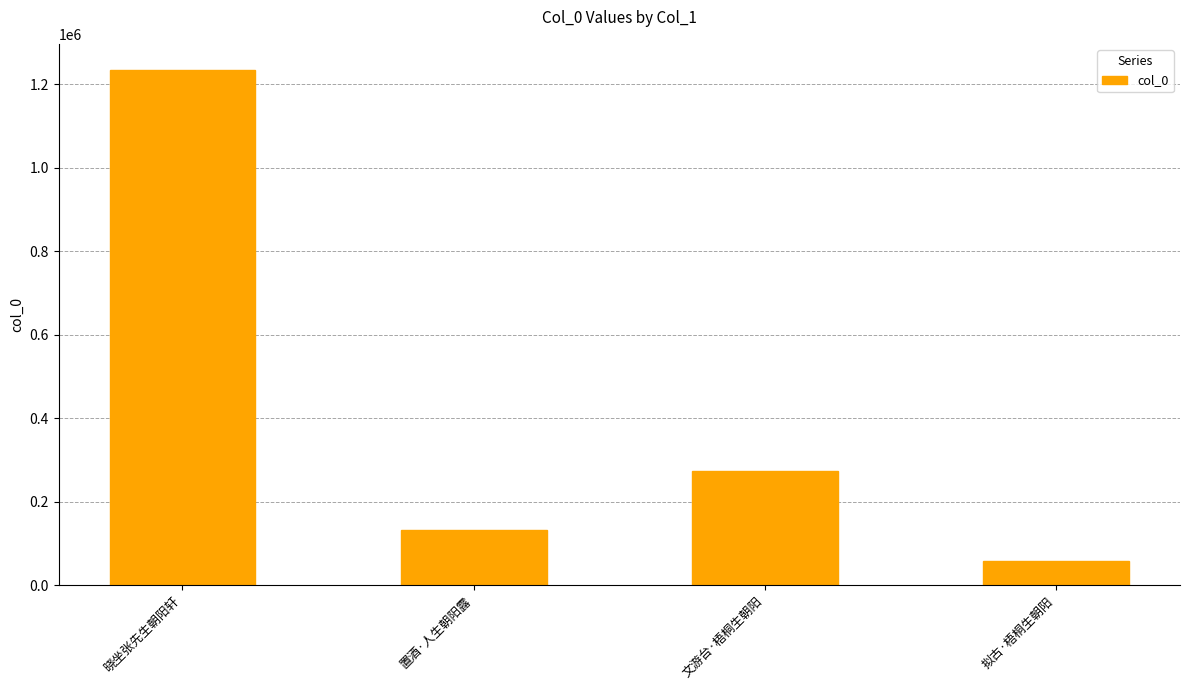

Which label corresponds to the largest value in the chart?

晓坐张先生朝阳轩